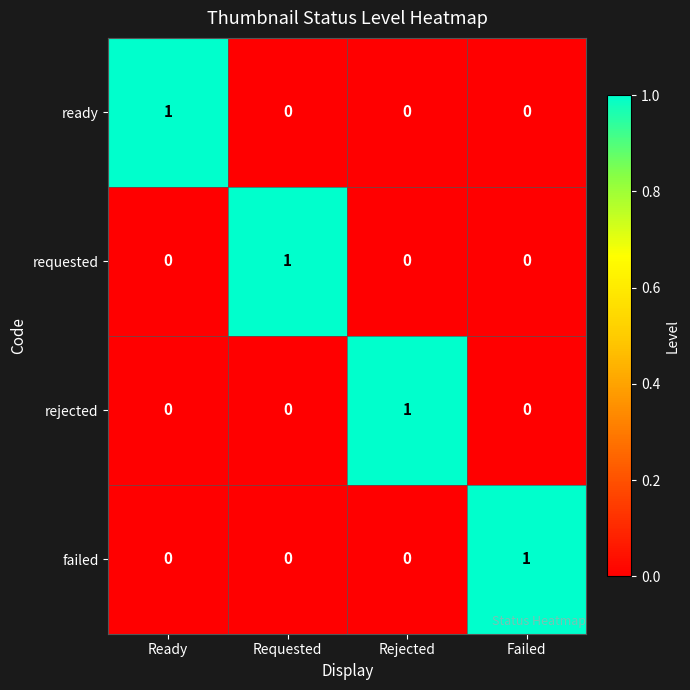

Reading left to right, transcribe all the data shown in this chart.

ready: 1	0	0	0
requested: 0	1	0	0
rejected: 0	0	1	0
failed: 0	0	0	1